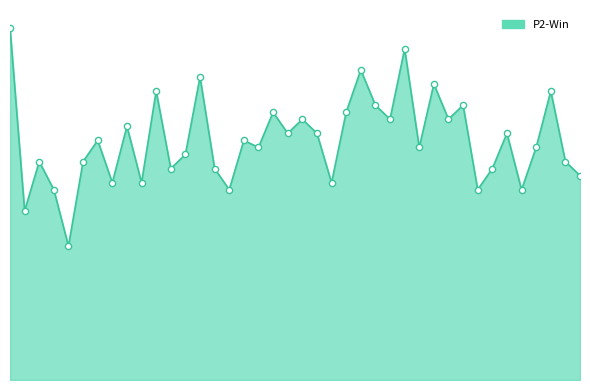

Is the value of P2-Win line at 5 greater than the value of P2-Win markers at 20?

No